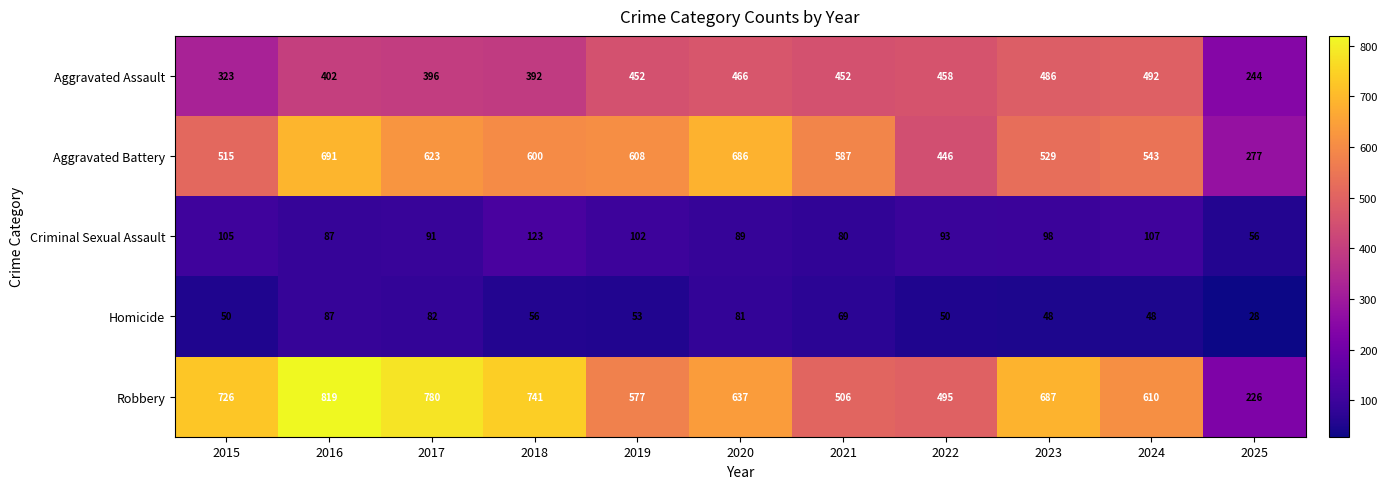

At which category does the chart reach its minimum across all series?

2025